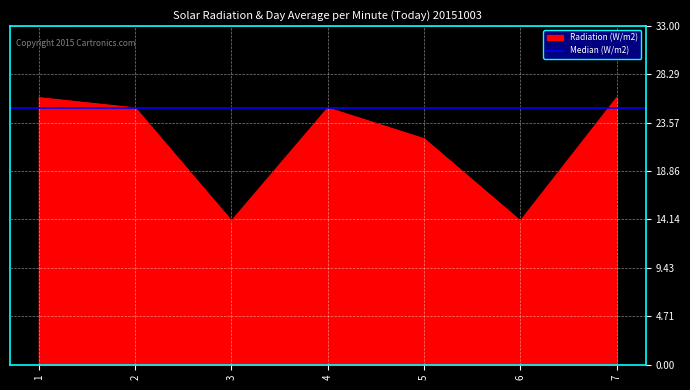

List the labels in order of value, smallest first.

3, 6, 5, 2, 4, 1, 7